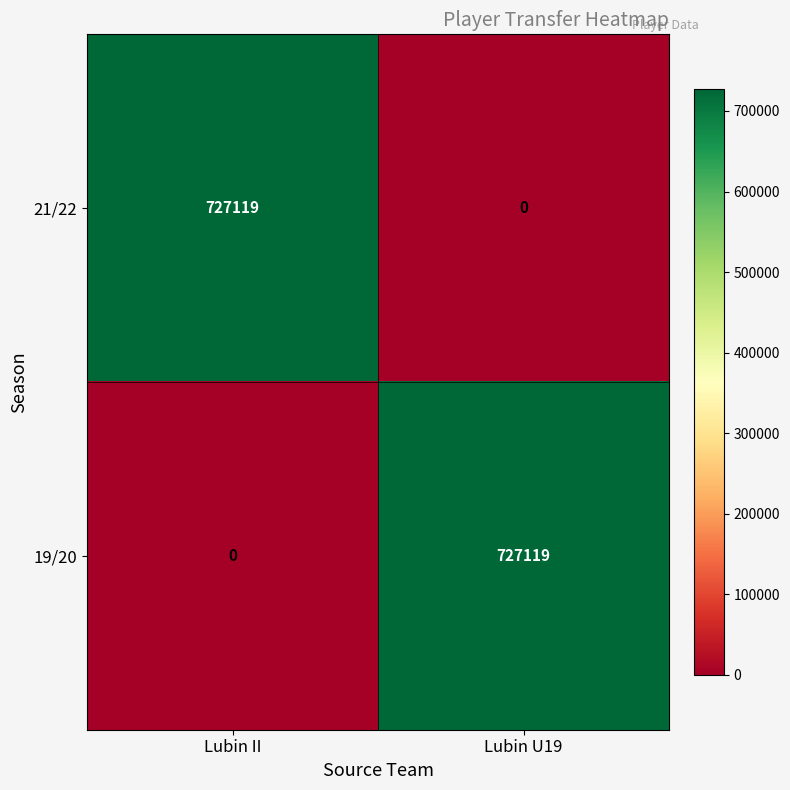

Which category has the highest value in the 19/20 series?

Lubin U19